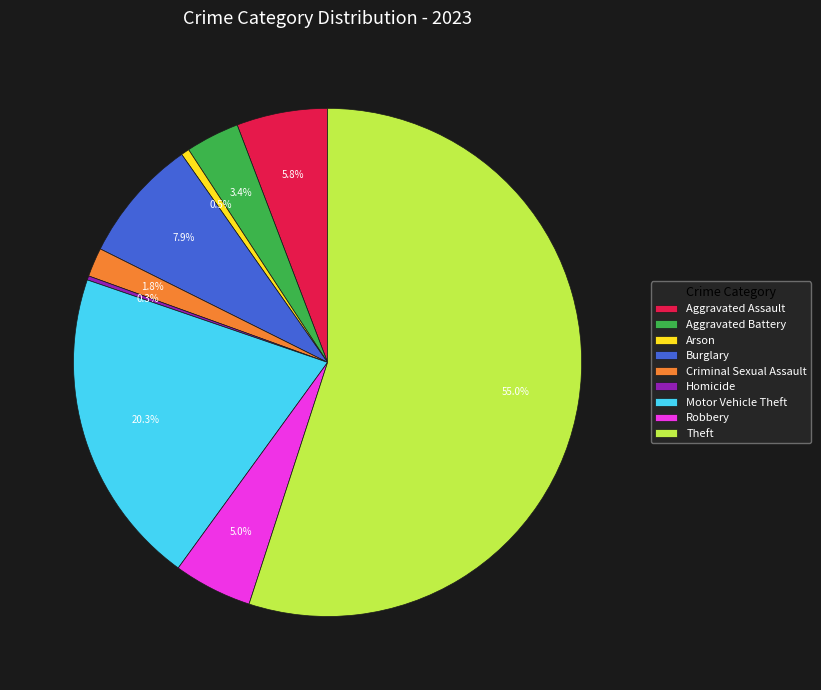

Is it true that Criminal Sexual Assault is 2% of the pie?

True